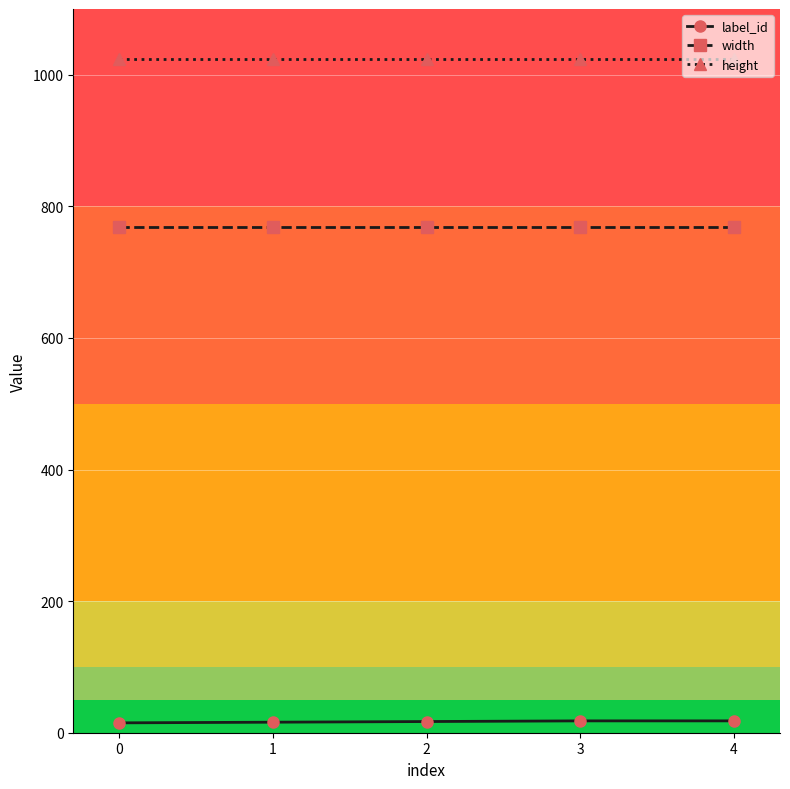

True or false: label_id and width cross at least once.

False